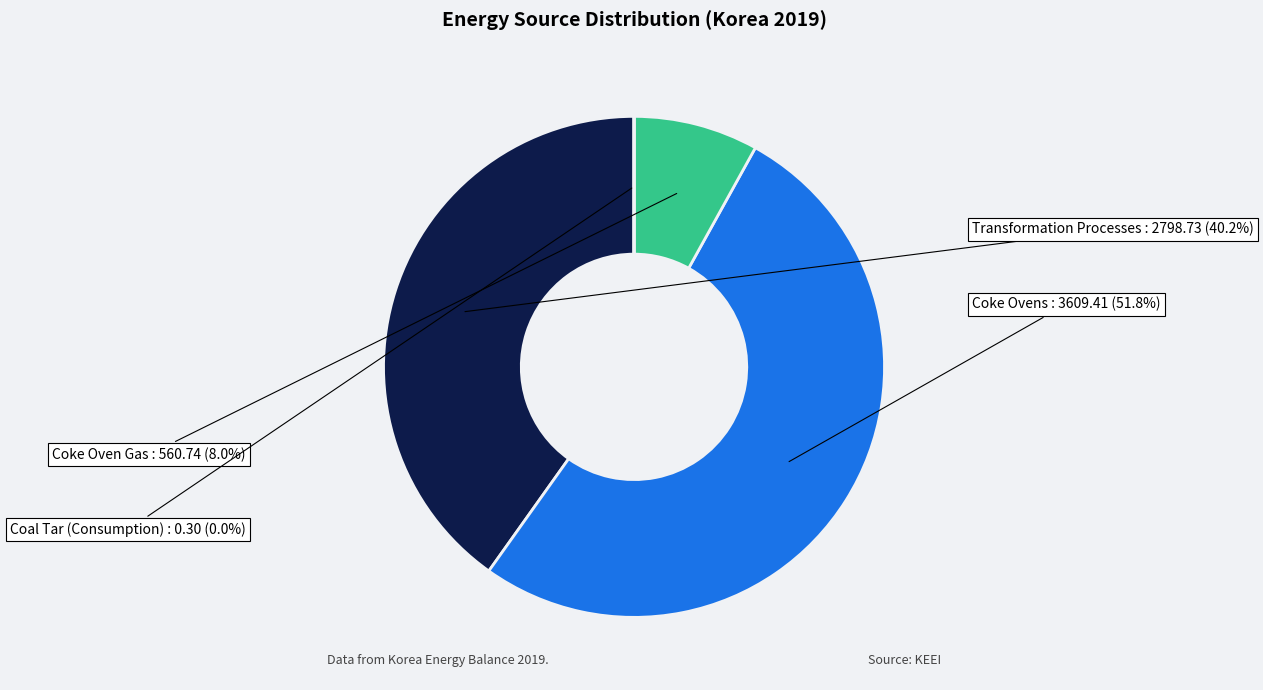

Is there any slice that represents more than half of the pie?

Yes